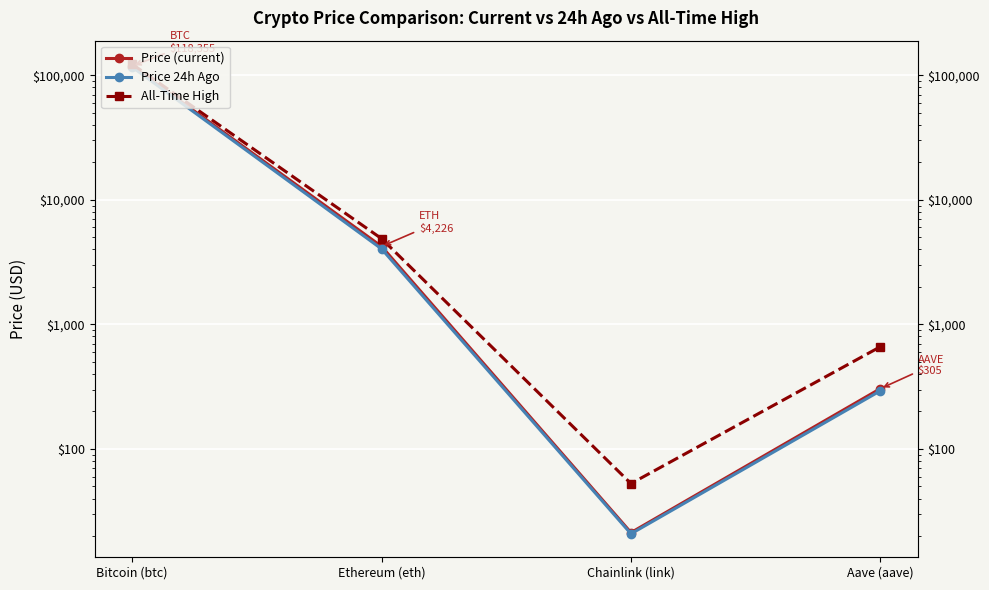

What is the label of the 4th point from the right?

Bitcoin (btc)